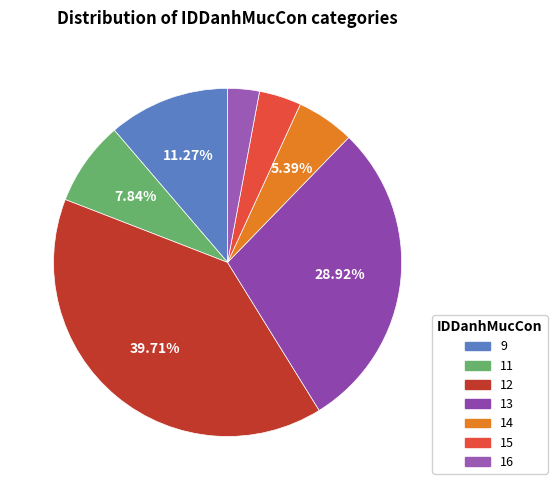

What percentage is the 9 slice, to the nearest percent?

11%